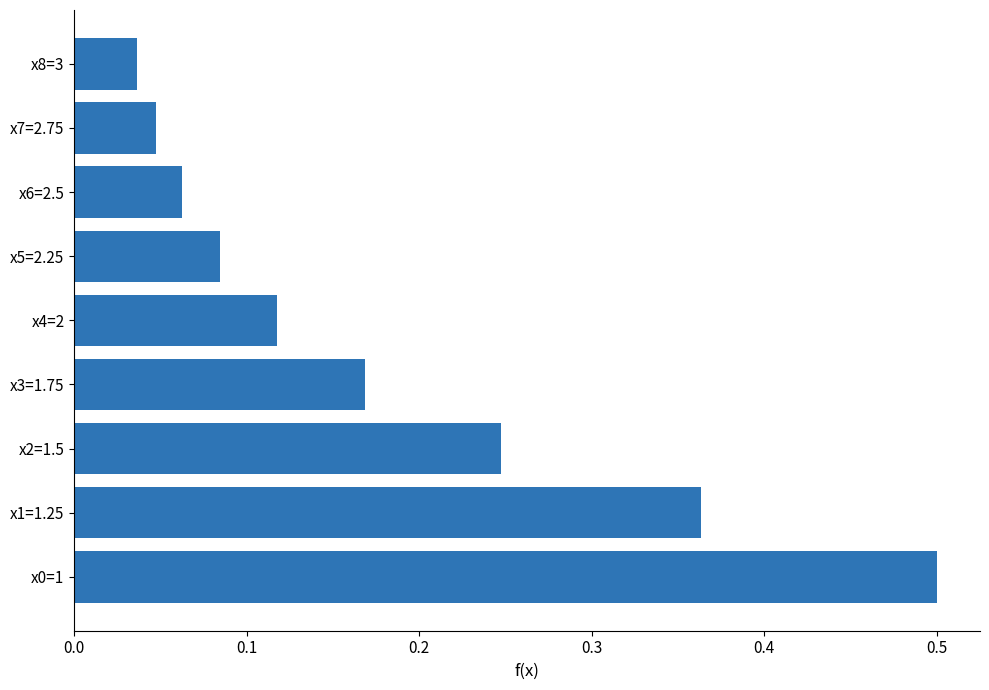

What is the change in value from x1=1.25 to x5=2.25?

-0.3